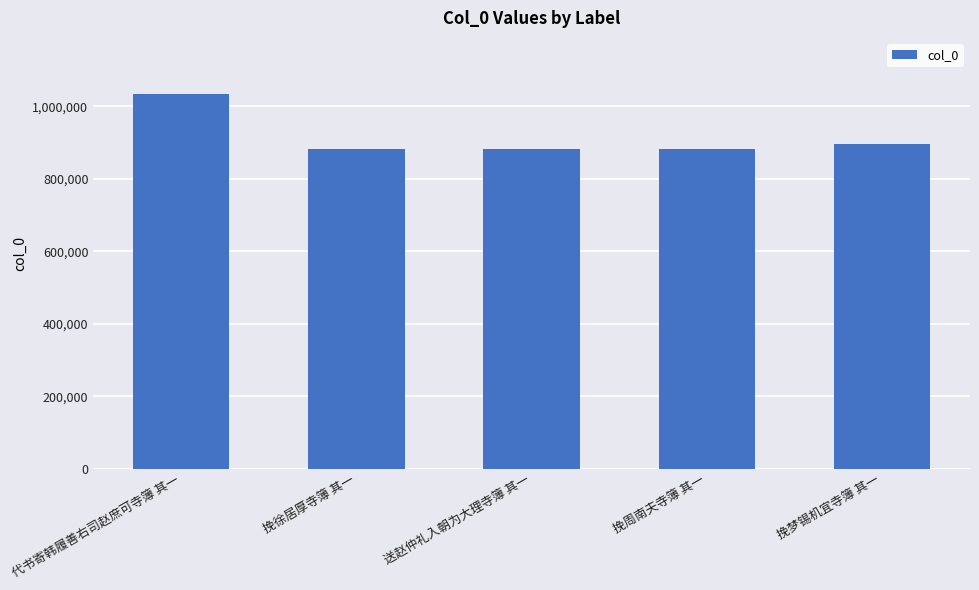

What position from the left is 挽周南夫寺簿 其一?

4